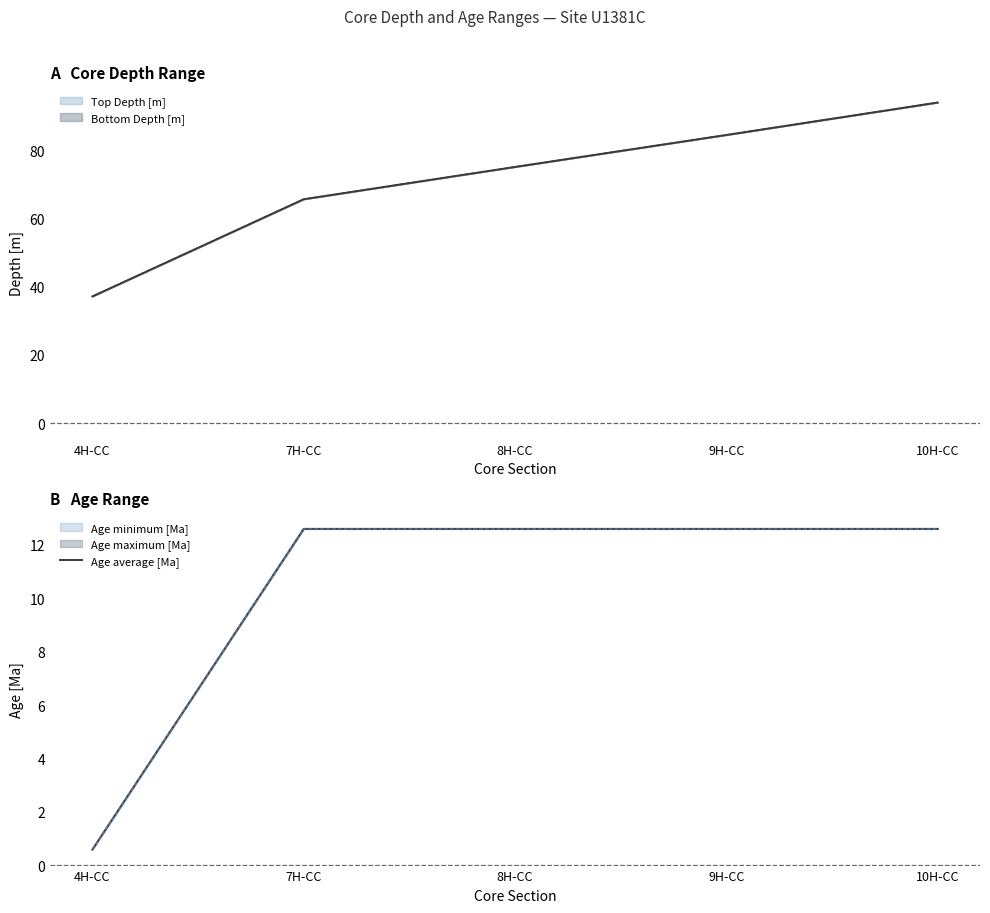

What is the label of the 3rd point from the right?

8H-CC